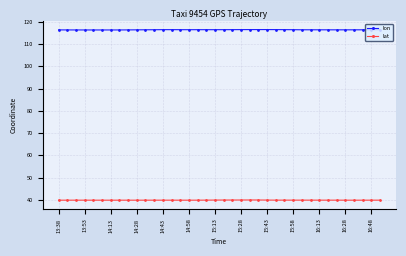

Which series has the largest total across all categories?

lon